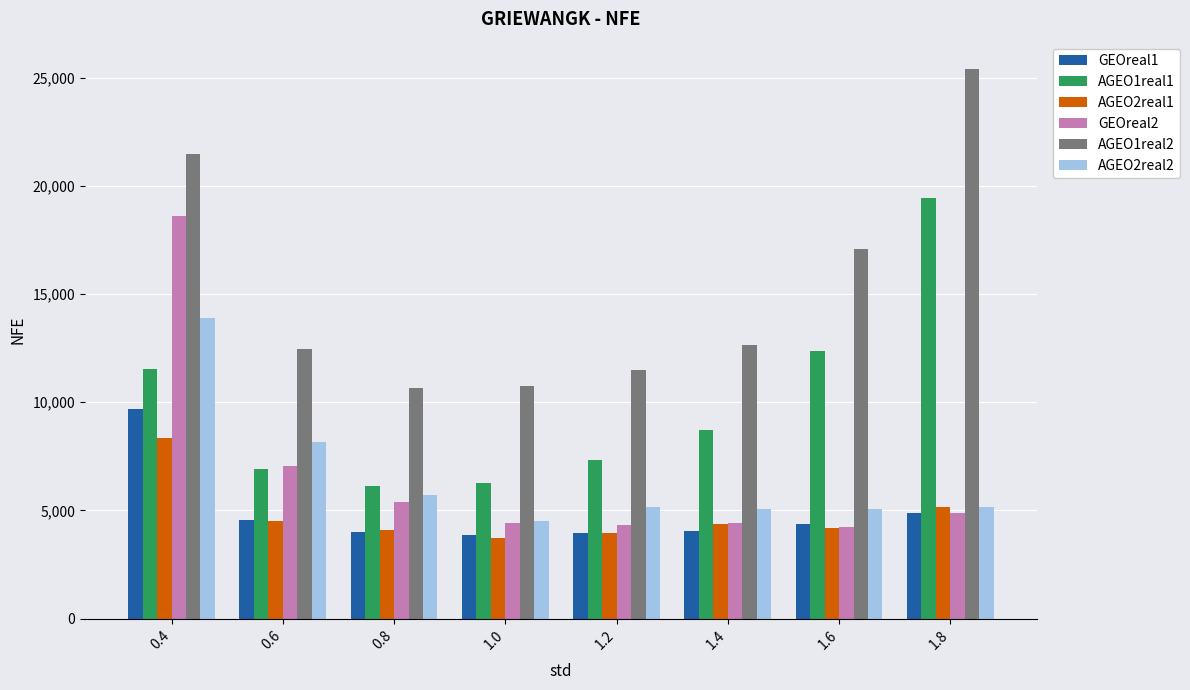

What is the spread (max minus min) of values at 0.8?

6676